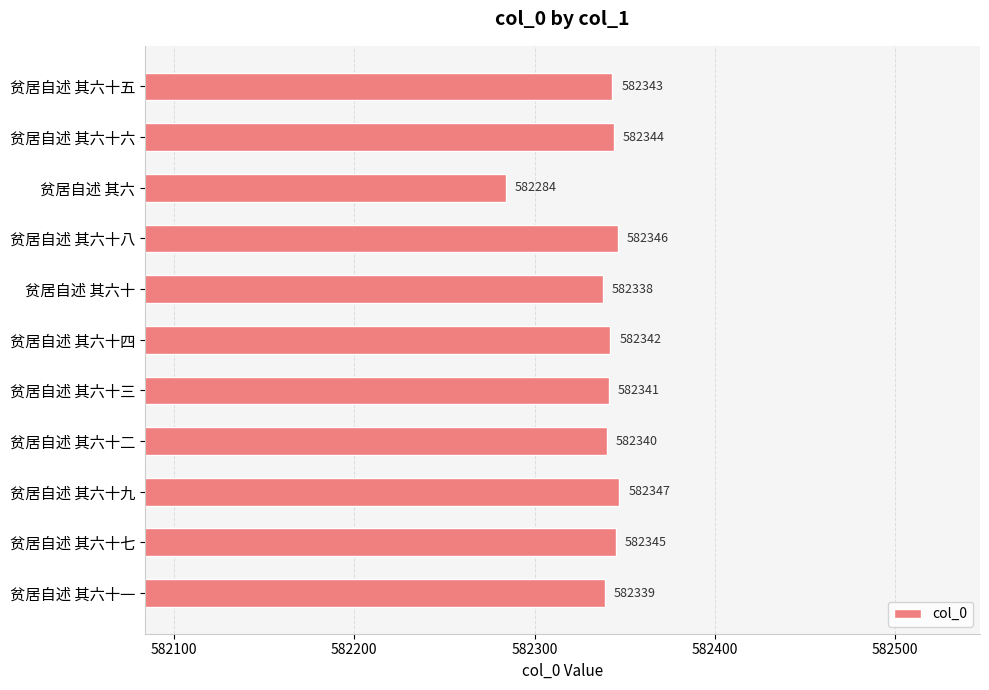

Between 贫居自述 其六十四 and 贫居自述 其六十一, which is larger?

贫居自述 其六十四